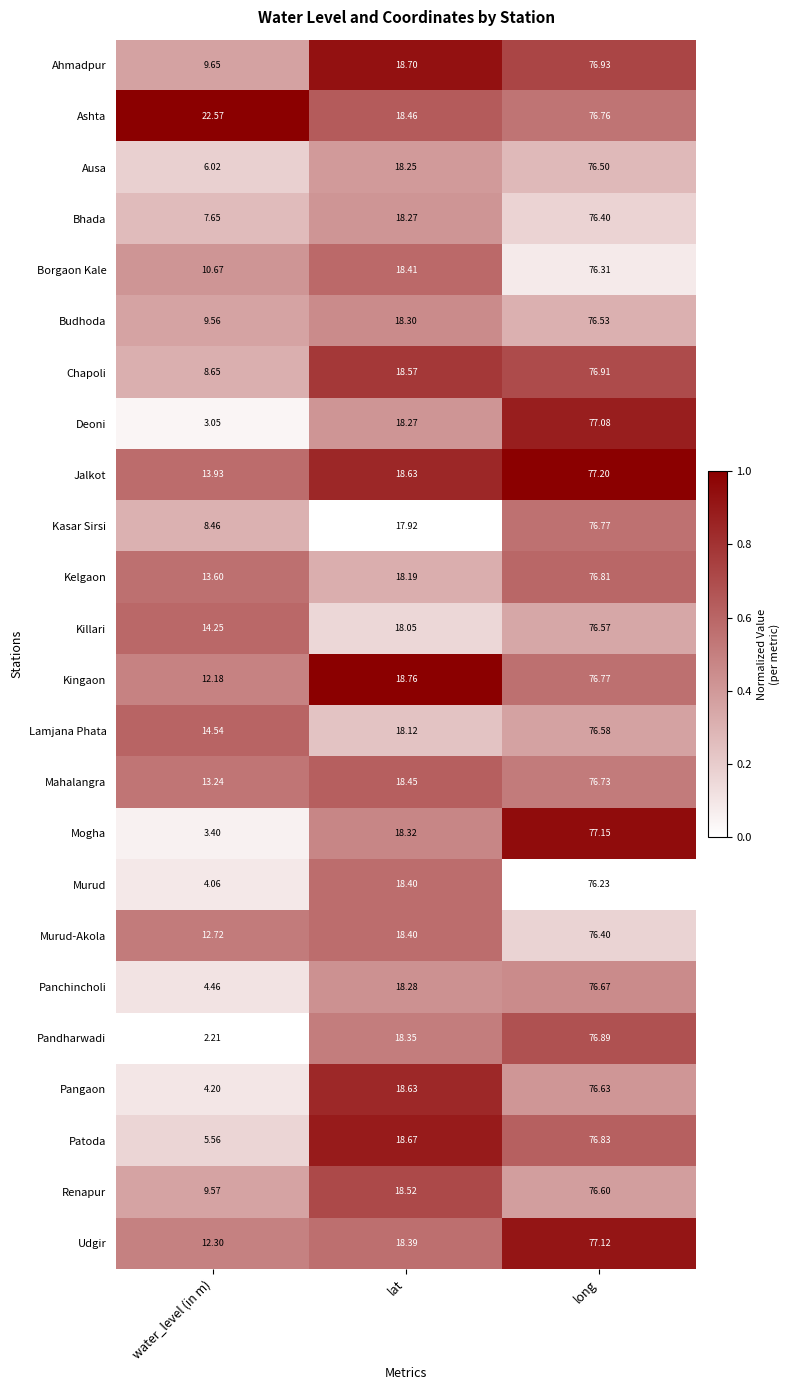

Which series has the largest total across all categories?

Ashta